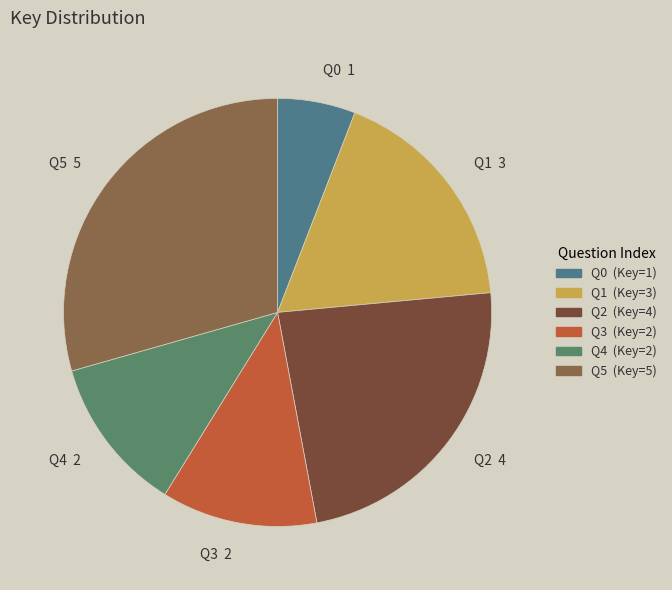

The Q3 slice represents 12% of the pie. True or false?

True